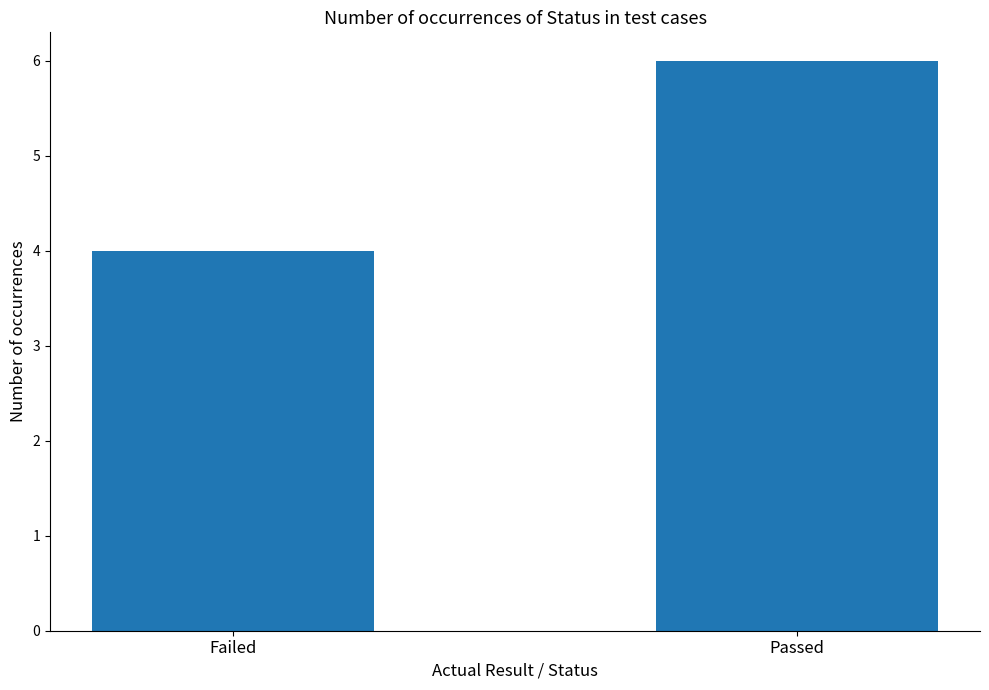

What is the approximate value at Failed?

4